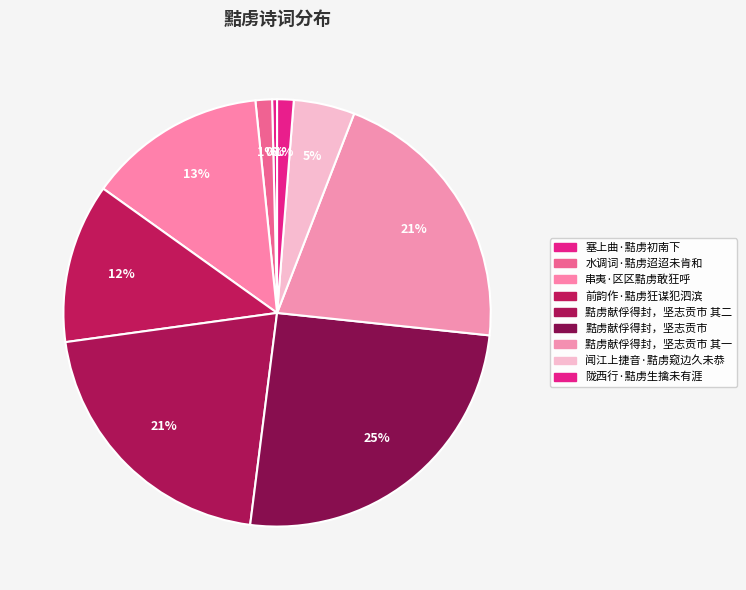

Rank the categories by value from highest to lowest.

黠虏献俘得封，坚志贡市, 黠虏献俘得封，坚志贡市 其二, 黠虏献俘得封，坚志贡市 其一, 串夷·区区黠虏敢狂呼, 前韵作·黠虏狂谋犯泗滨, 闻江上捷音·黠虏窥边久未恭, 陇西行·黠虏生擒未有涯, 水调词·黠虏迢迢未肯和, 塞上曲·黠虏初南下